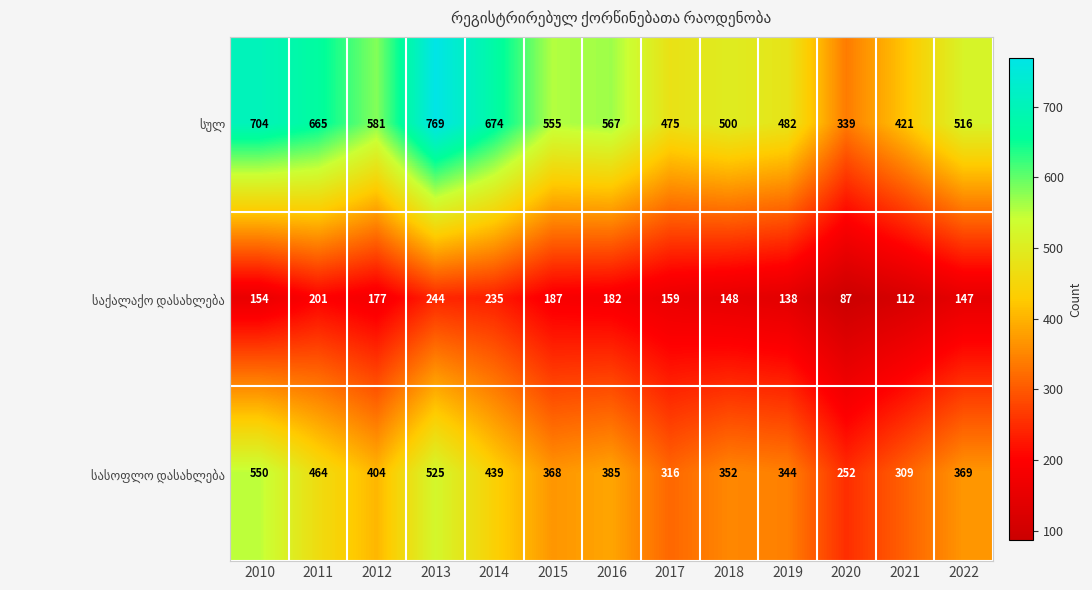

What is the maximum value shown in the chart?

769